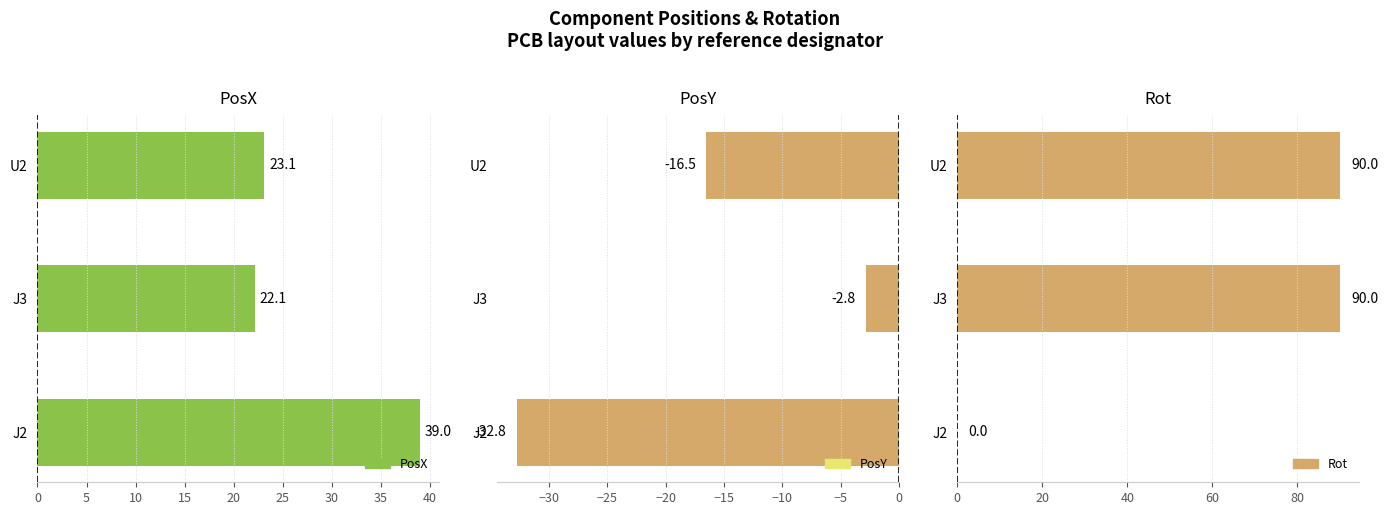

True or false: PosY has a value of -12.9 at J2.

False